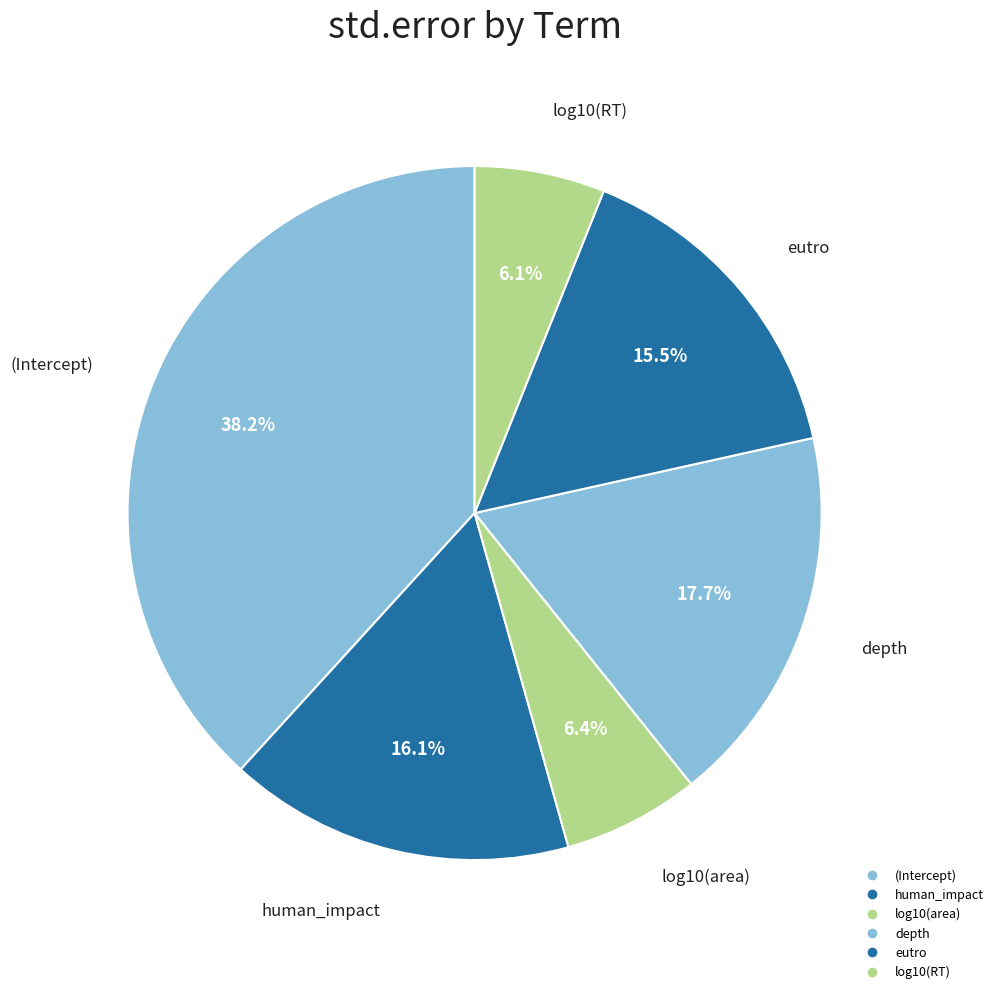

Which category has the smallest portion of the pie?

log10(RT)